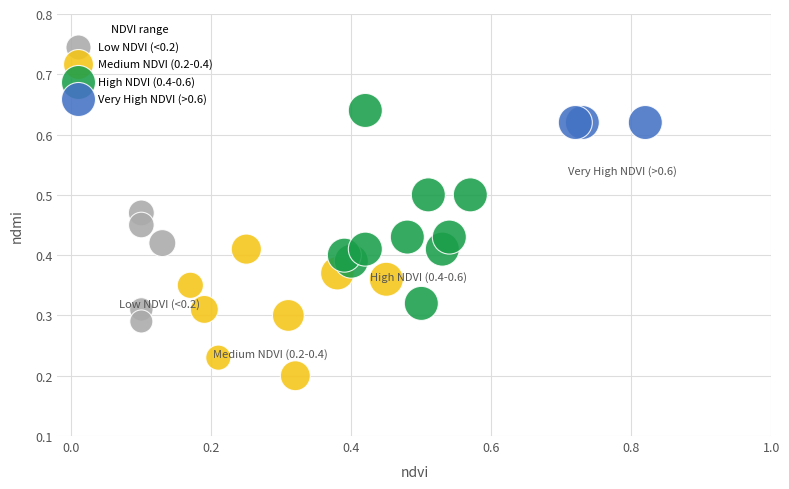

Which series reaches the minimum Y coordinate?

Medium NDVI (0.2-0.4)